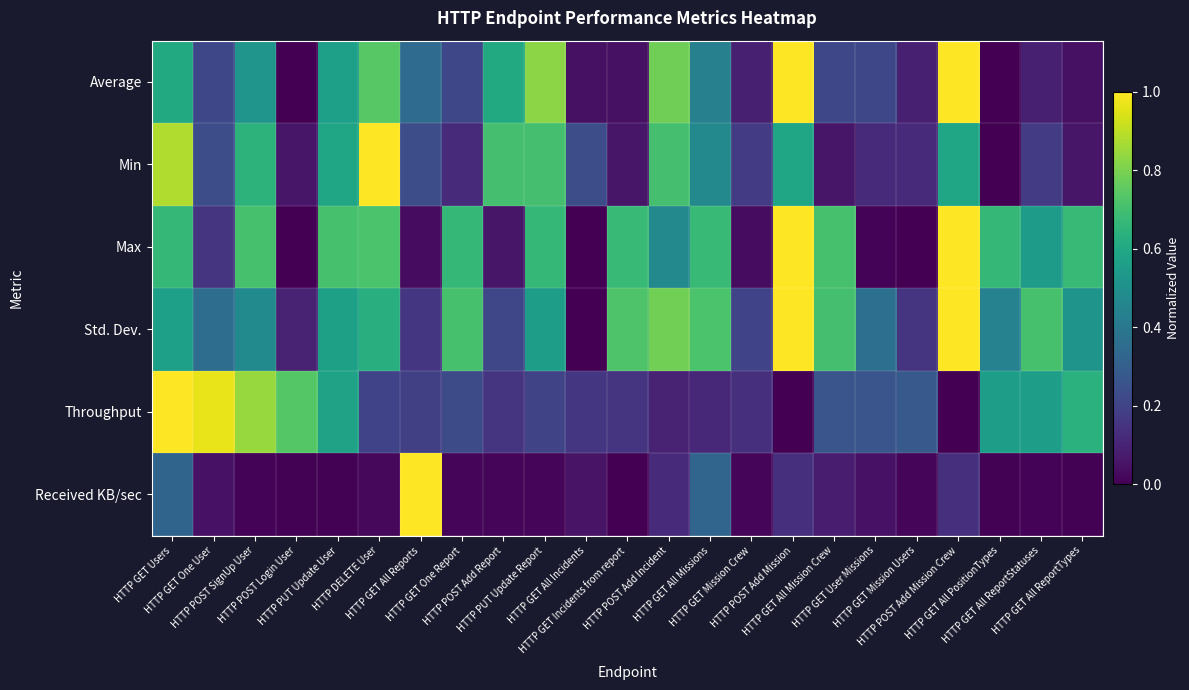

Which series has the widest spread of values?

Average